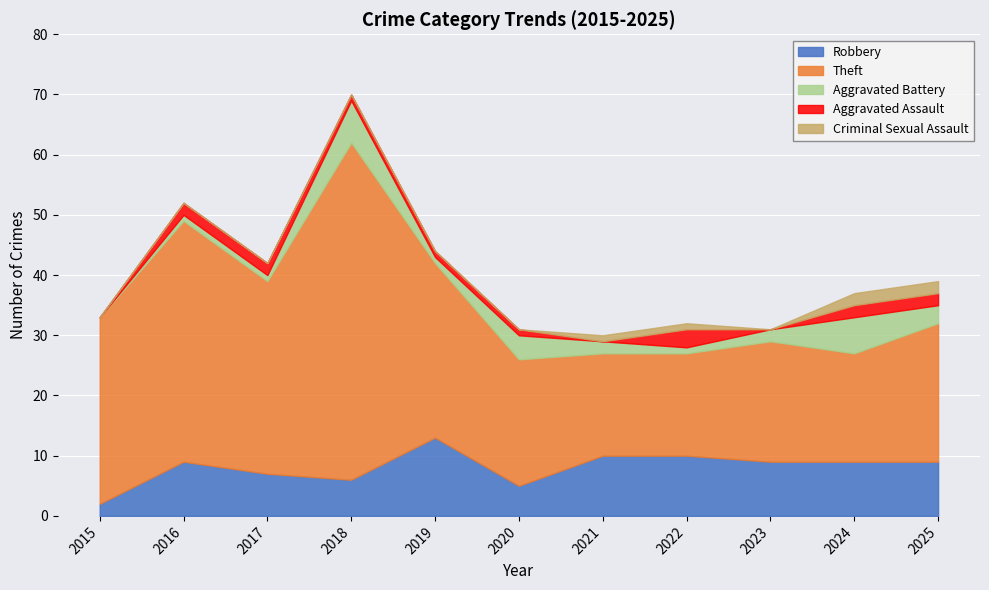

How many distinct data groups are displayed?

5